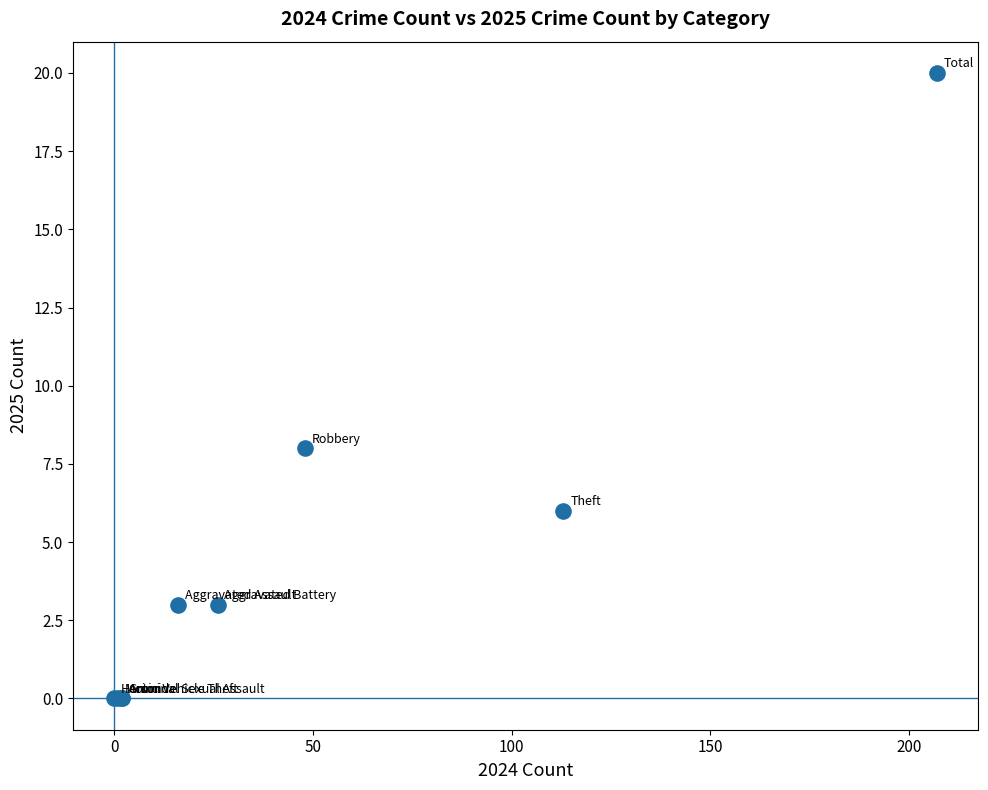

What Y value in the scatter plot is closest to 10?

8